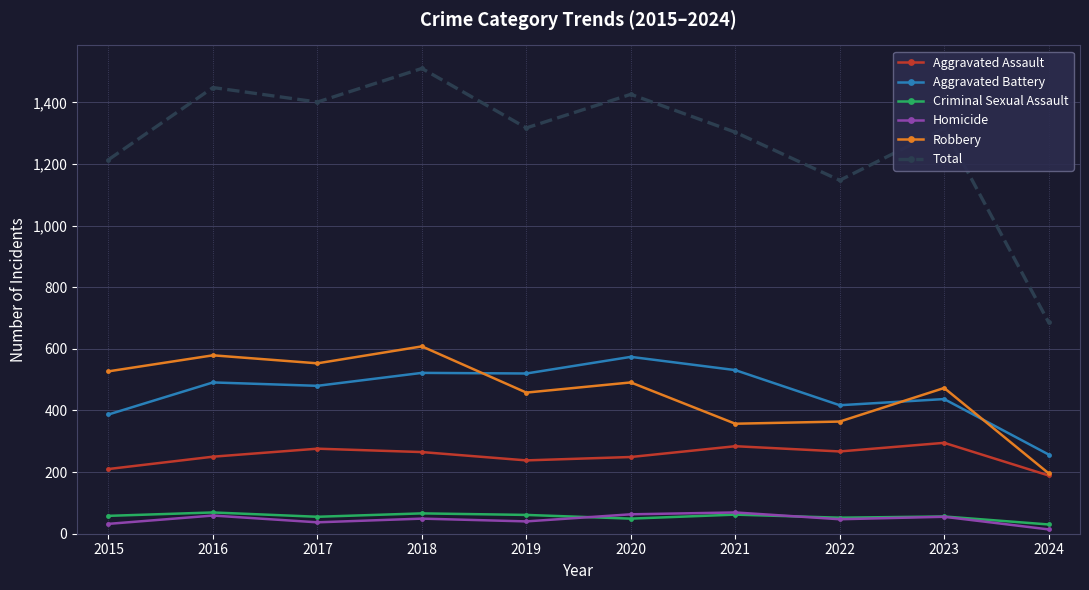

The Homicide series shows 69 at 2021. True or false?

True